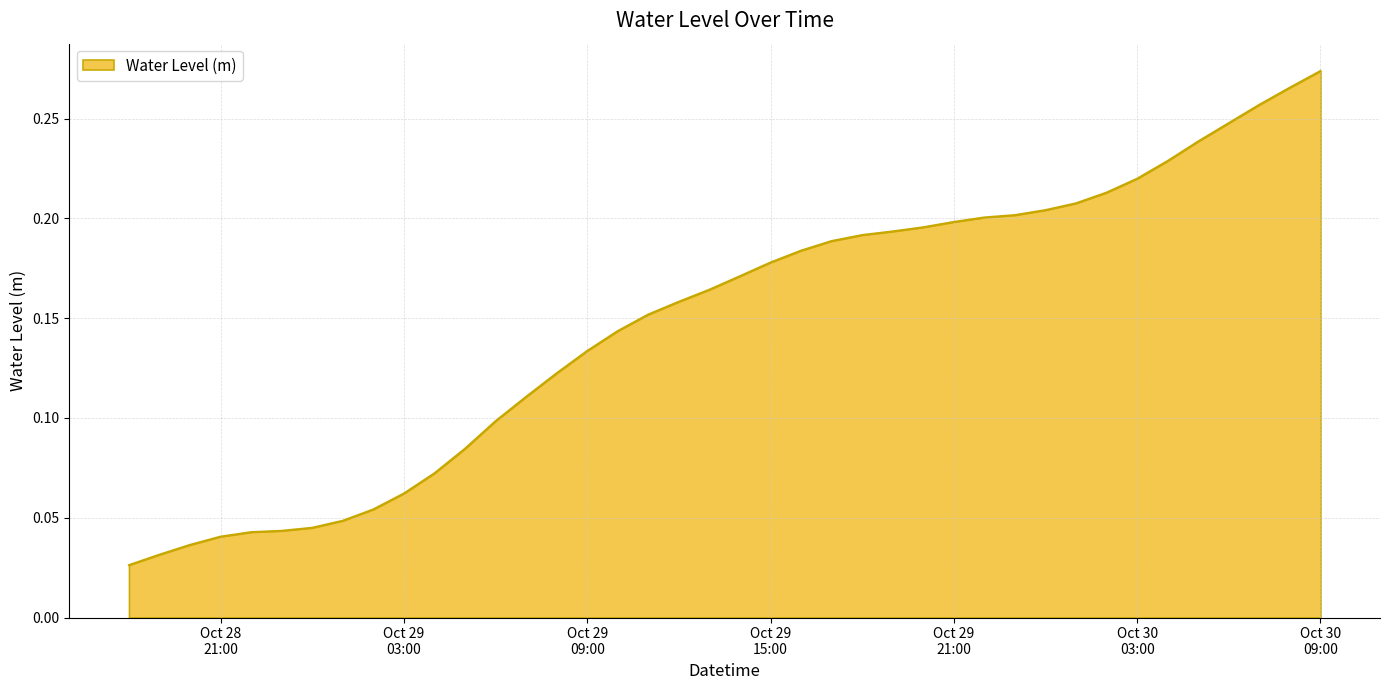

Which label corresponds to the largest value in the chart?

Oct 30
09:00